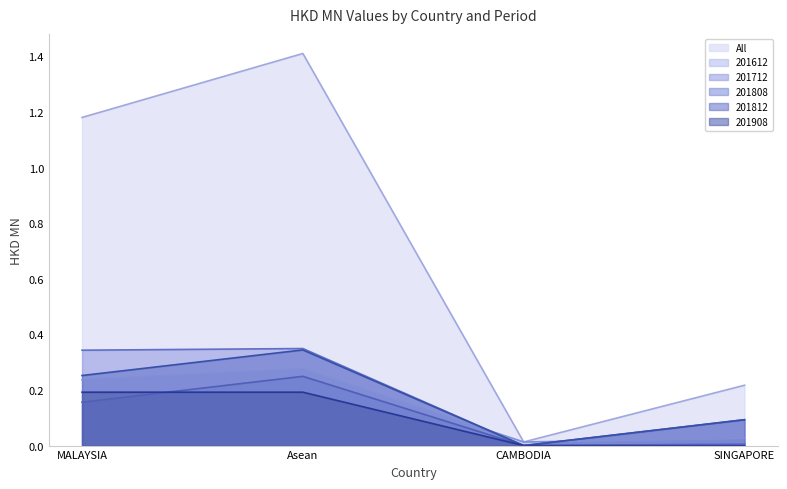

True or false: 201712 and 201808 cross at least once.

False